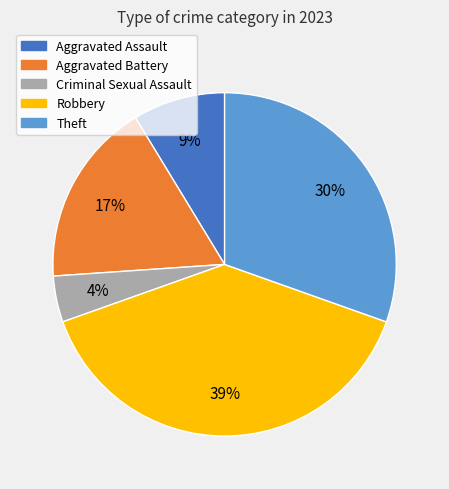

True or false: Robbery accounts for 28% of the total.

False